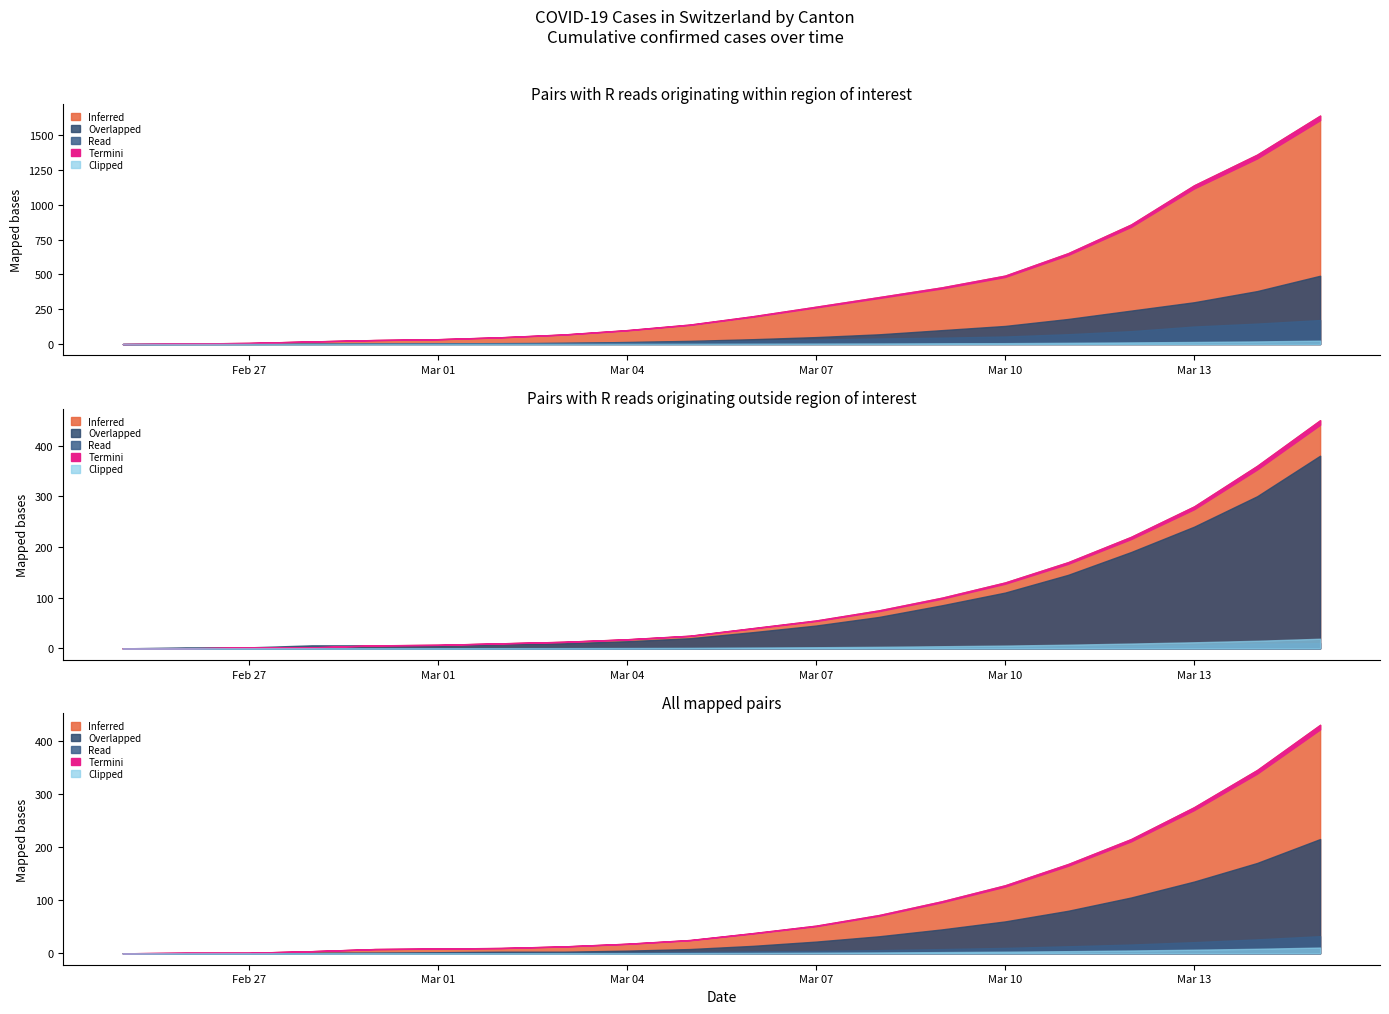

Is it true that CH equals 40 at 2020-03-05?

False